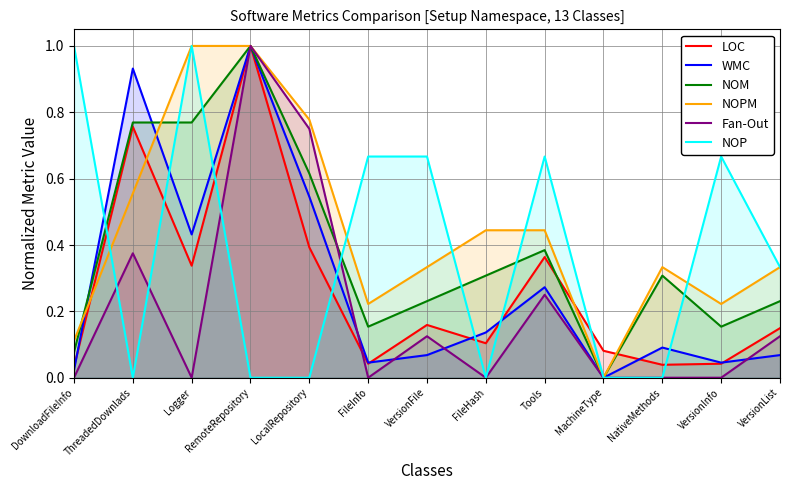

Reading right to left, what are all the values shown in this chart?

LOC: VersionList=0.1	VersionInfo=0.0	NativeMethods=0.0	MachineType=0.1	Tools=0.4	FileHash=0.1	VersionFile=0.2	FileInfo=0.0	LocalRepository=0.4	RemoteRepository=1.0	Logger=0.3	ThreadedDownlads=0.8	DownloadFileInfo=0.0
WMC: VersionList=0.1	VersionInfo=0.0	NativeMethods=0.1	MachineType=0.0	Tools=0.3	FileHash=0.1	VersionFile=0.1	FileInfo=0.0	LocalRepository=0.5	RemoteRepository=1.0	Logger=0.4	ThreadedDownlads=0.9	DownloadFileInfo=0.0
NOM: VersionList=0.2	VersionInfo=0.2	NativeMethods=0.3	MachineType=0.0	Tools=0.4	FileHash=0.3	VersionFile=0.2	FileInfo=0.2	LocalRepository=0.6	RemoteRepository=1.0	Logger=0.8	ThreadedDownlads=0.8	DownloadFileInfo=0.1
NOPM: VersionList=0.3	VersionInfo=0.2	NativeMethods=0.3	MachineType=0.0	Tools=0.4	FileHash=0.4	VersionFile=0.3	FileInfo=0.2	LocalRepository=0.8	RemoteRepository=1.0	Logger=1.0	ThreadedDownlads=0.6	DownloadFileInfo=0.1
Fan-Out: VersionList=0.1	VersionInfo=0.0	NativeMethods=0.0	MachineType=0.0	Tools=0.2	FileHash=0.0	VersionFile=0.1	FileInfo=0.0	LocalRepository=0.8	RemoteRepository=1.0	Logger=0.0	ThreadedDownlads=0.4	DownloadFileInfo=0.0
NOP: VersionList=0.3	VersionInfo=0.7	NativeMethods=0.0	MachineType=0.0	Tools=0.7	FileHash=0.0	VersionFile=0.7	FileInfo=0.7	LocalRepository=0.0	RemoteRepository=0.0	Logger=1.0	ThreadedDownlads=0.0	DownloadFileInfo=1.0